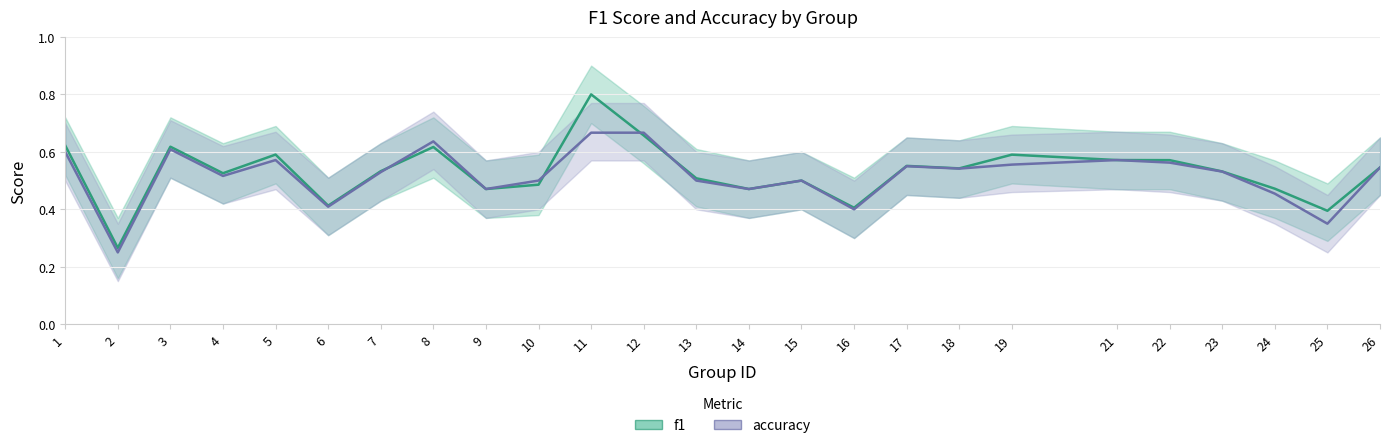

Where is accuracy nearest to the value 0?

2